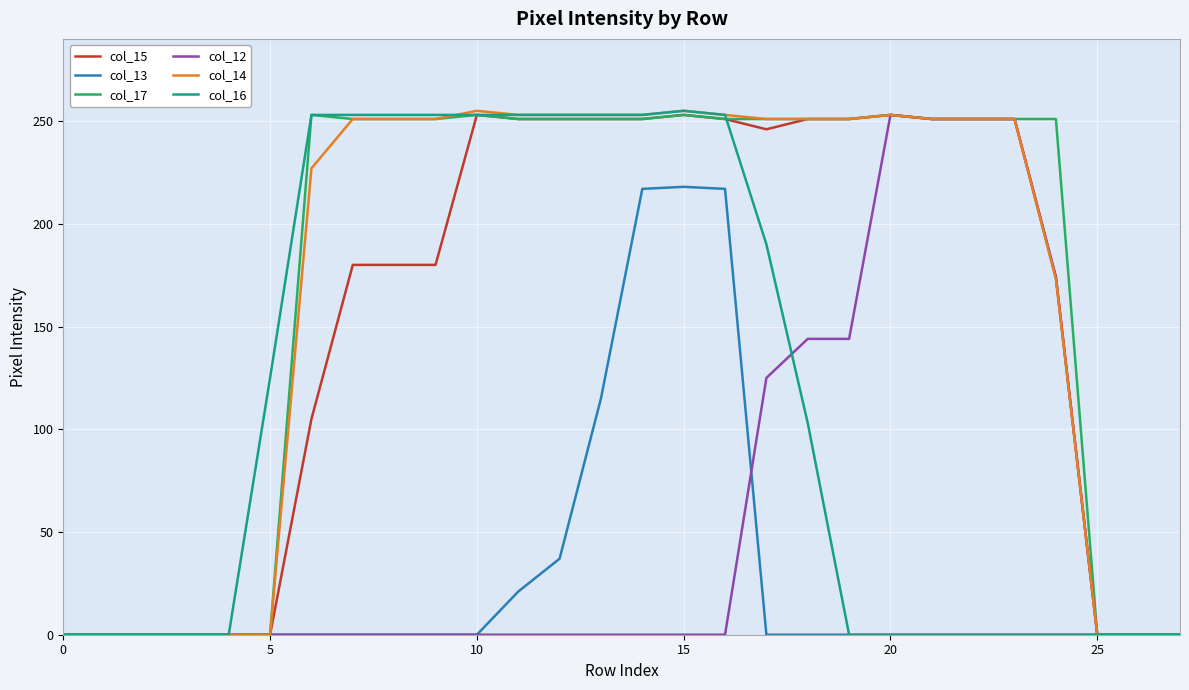

Where does the col_14 series first go above 251?

10